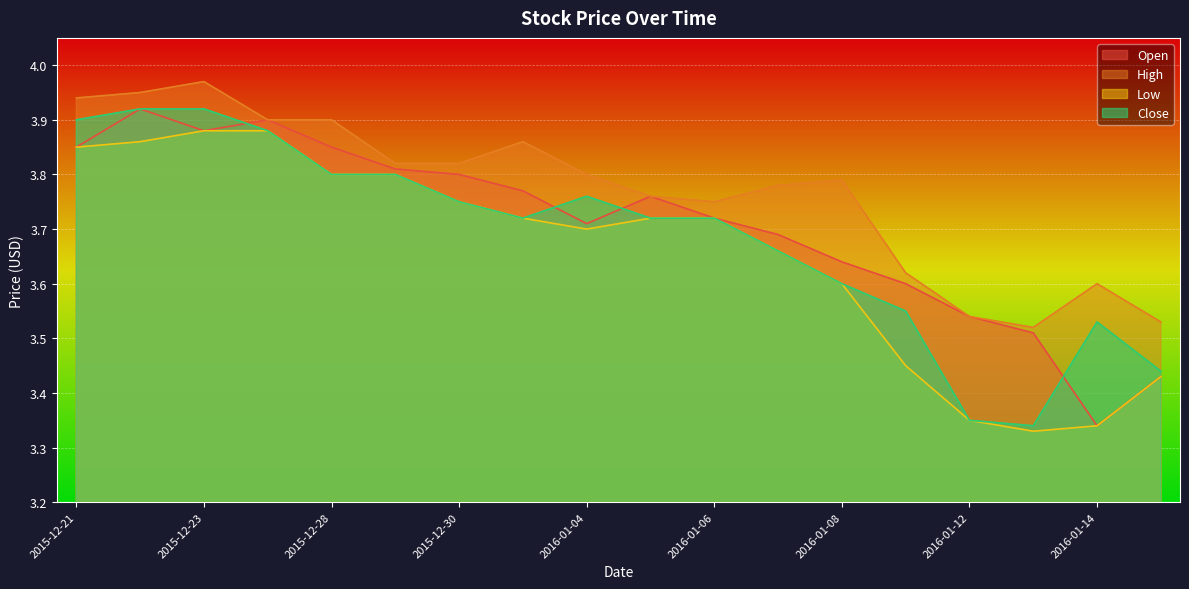

What are all the series names shown in the legend?

Open, High, Low, Close